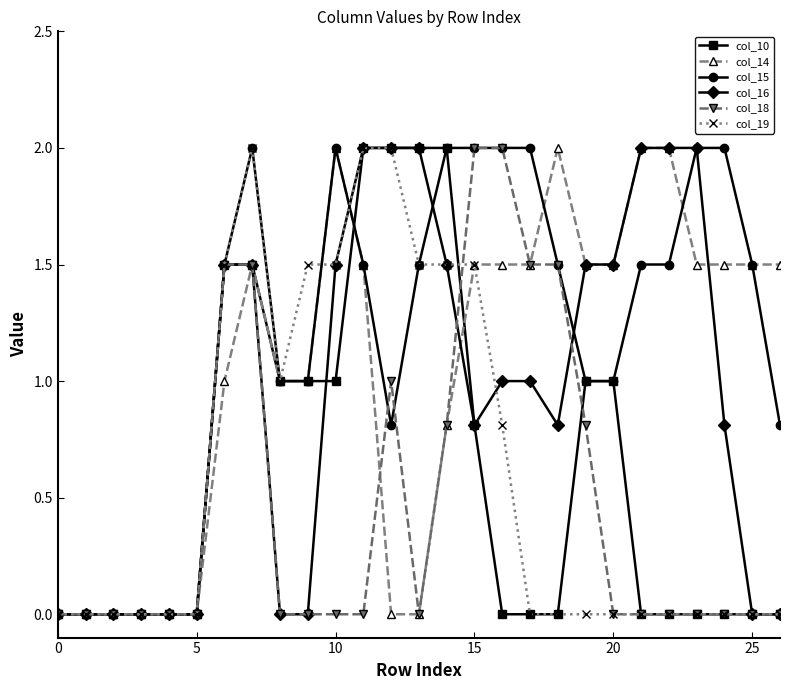

What is the highest value of the col_19 series?

2.0